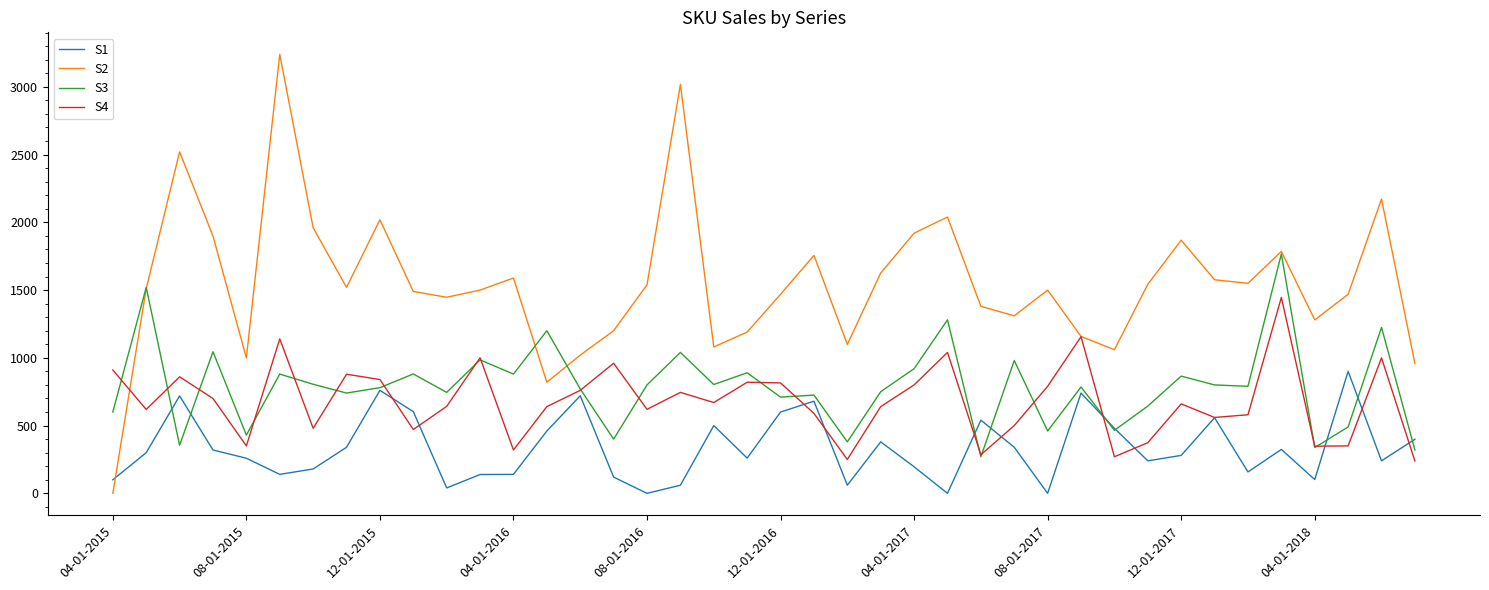

What is the greatest value displayed?

3240